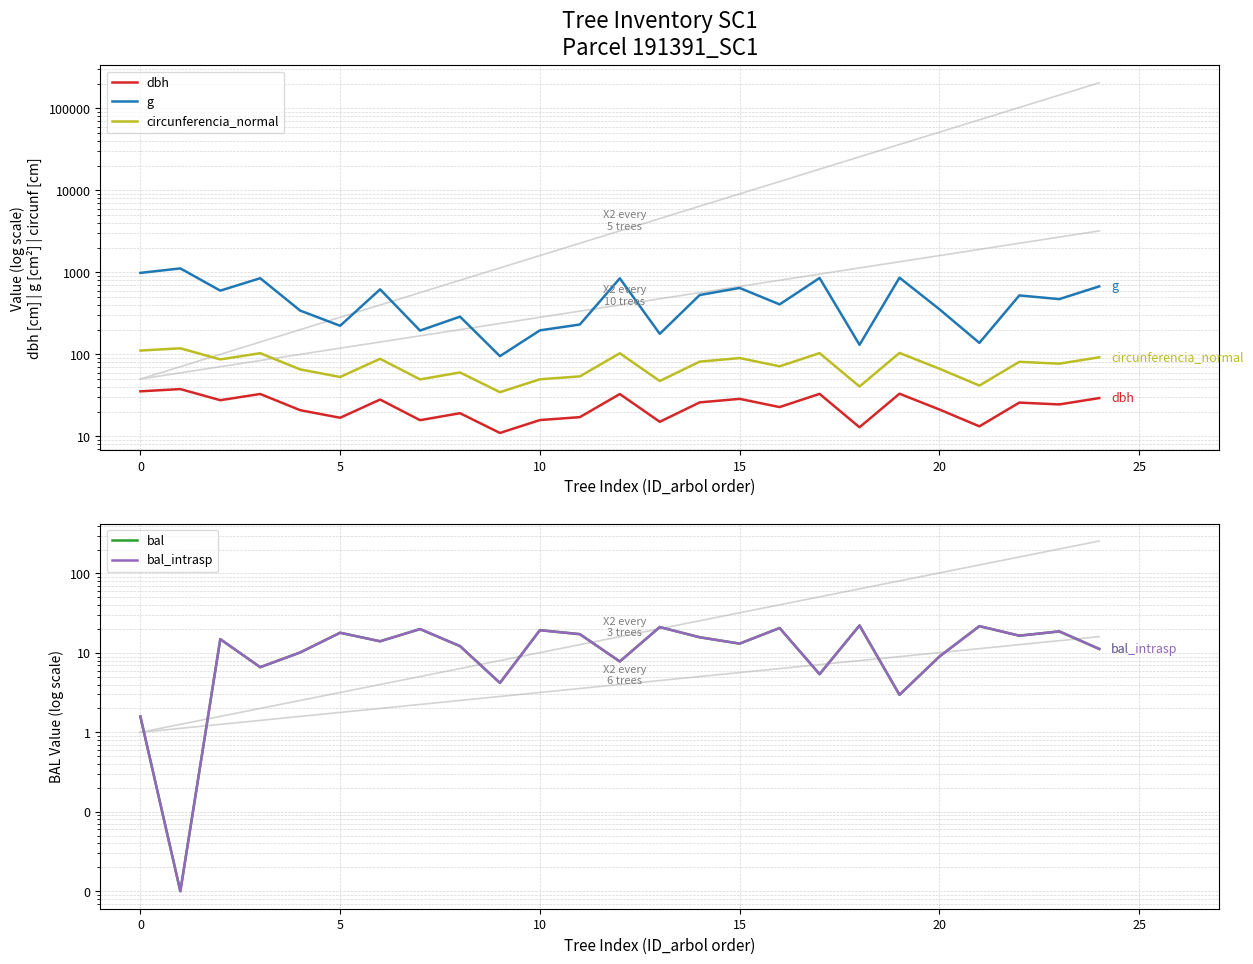

What are all the series names shown in the legend?

dbh, g, circunferencia_normal, bal, bal_intrasp